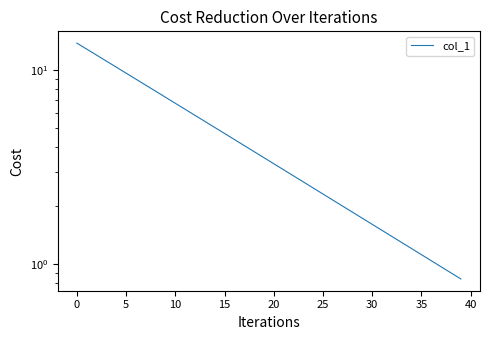

What is the label of the 3rd point from the right?

37